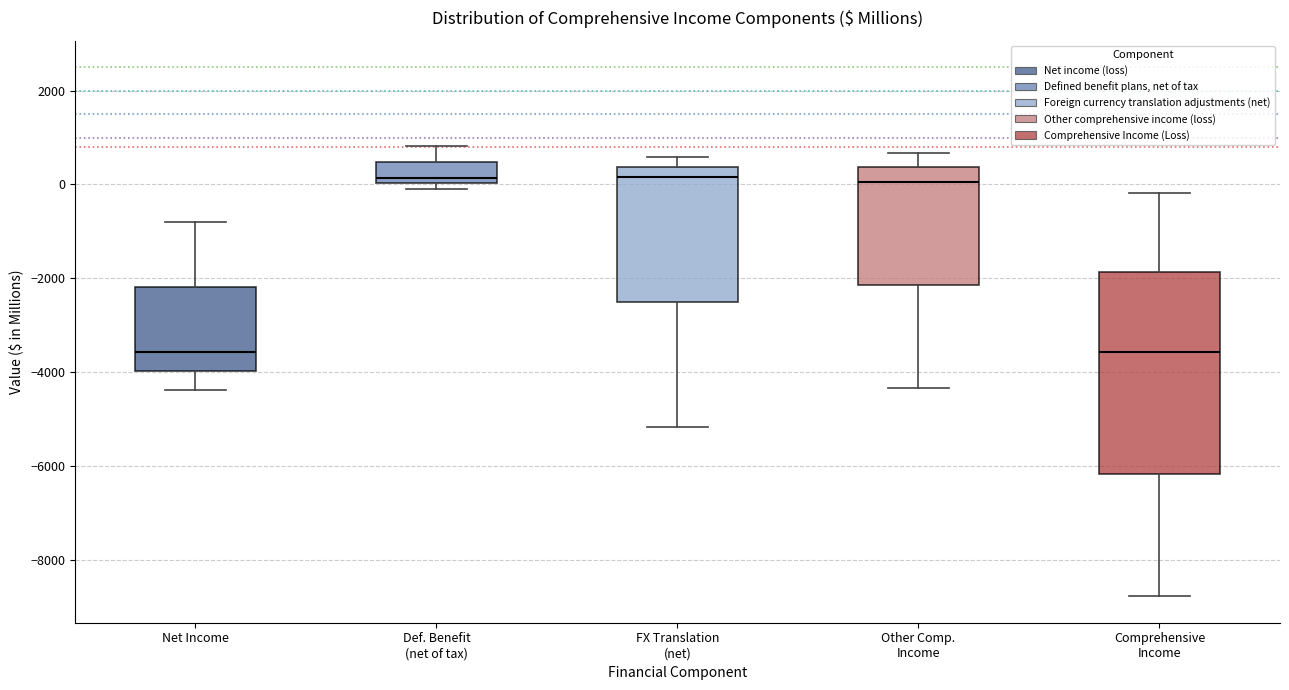

Where is the lower edge of the box for FX Translation (net) on the y-axis? The values are not printed on the chart, so give them approximately, as read against the axis.

-2600